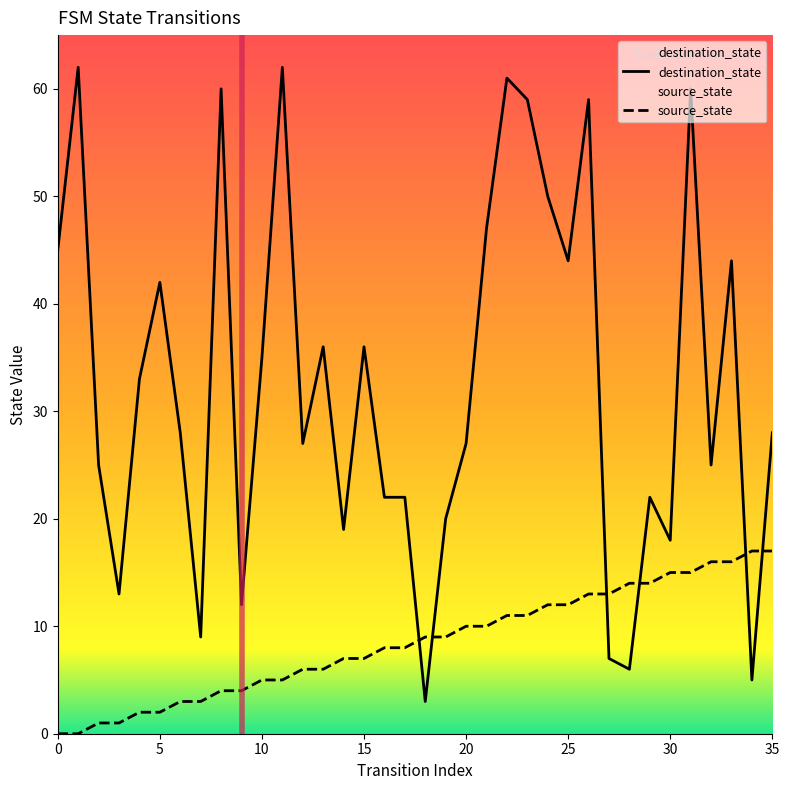

Which category has the highest value in the source_state series?

34